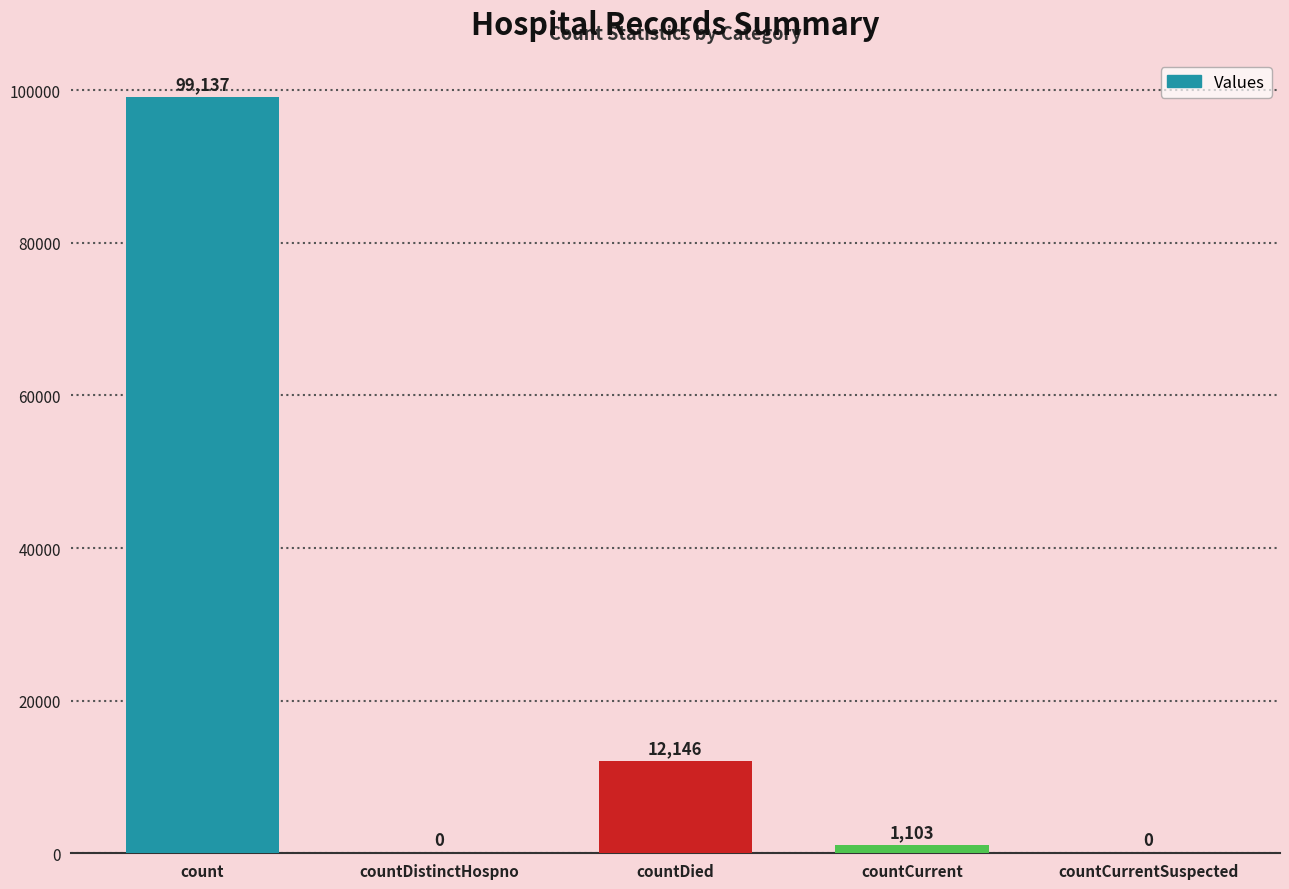

Reading left to right, list all the values displayed in this chart.

count=99137	countDistinctHospno=0	countDied=12146	countCurrent=1103	countCurrentSuspected=0